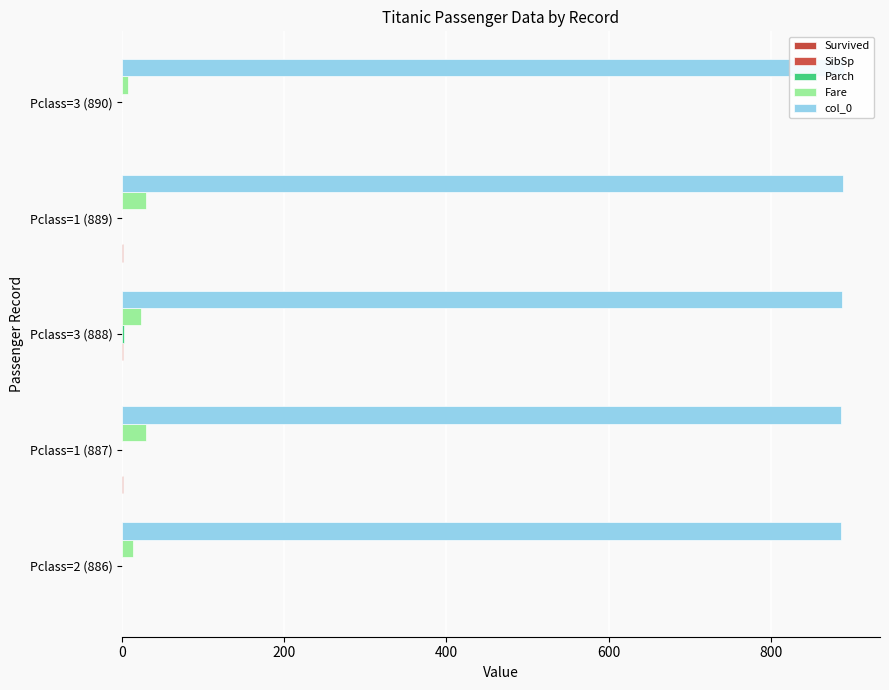

True or false: SibSp has a value of 0.0 at Pclass=3 (890).

True